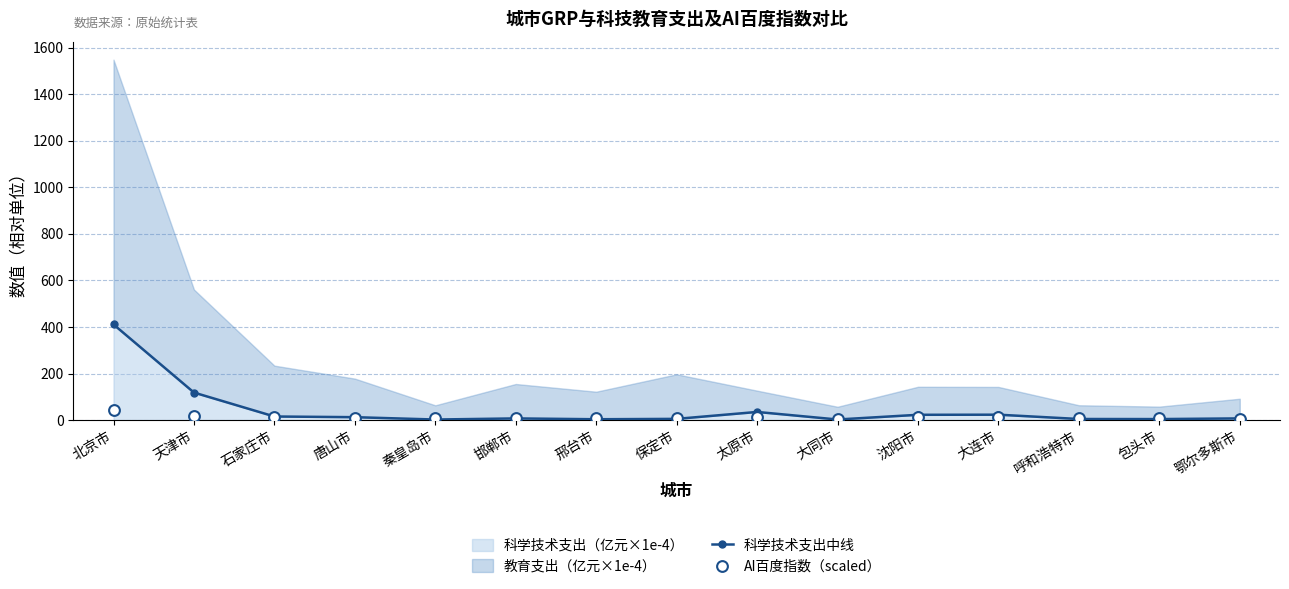

Which series has the largest total across all categories?

科学技术支出中线